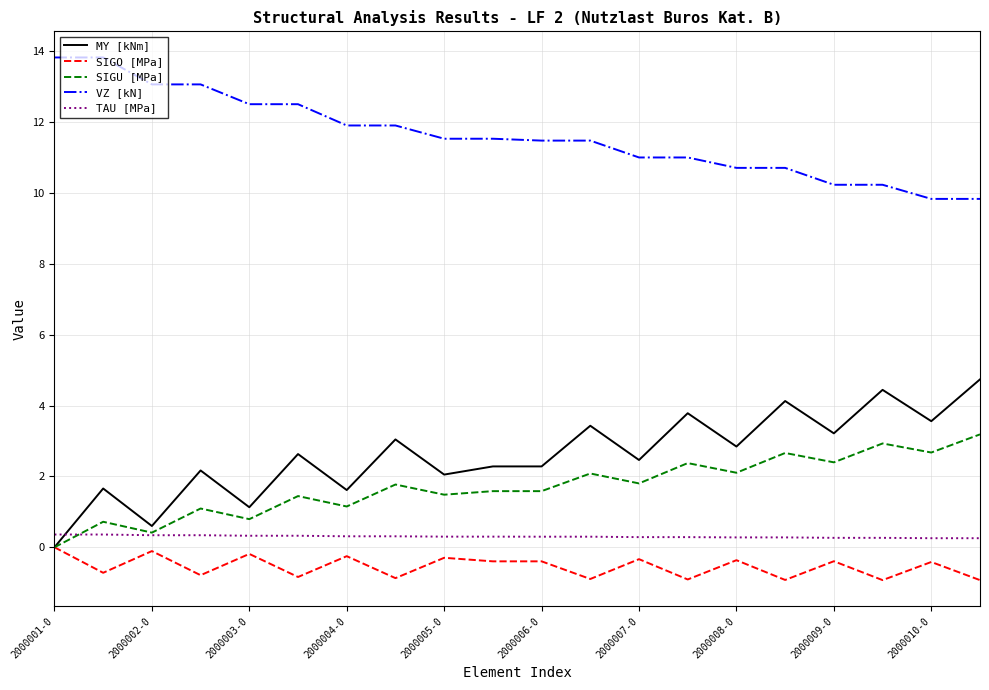

What is the minimum value shown in the chart?

-0.9